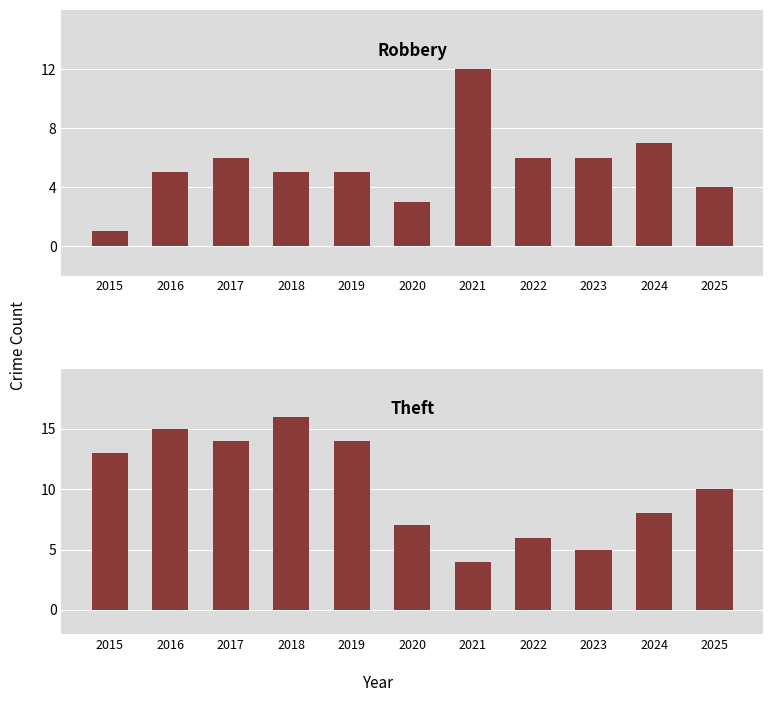

Rank the series by their maximum value, from highest to lowest.

Theft, Robbery